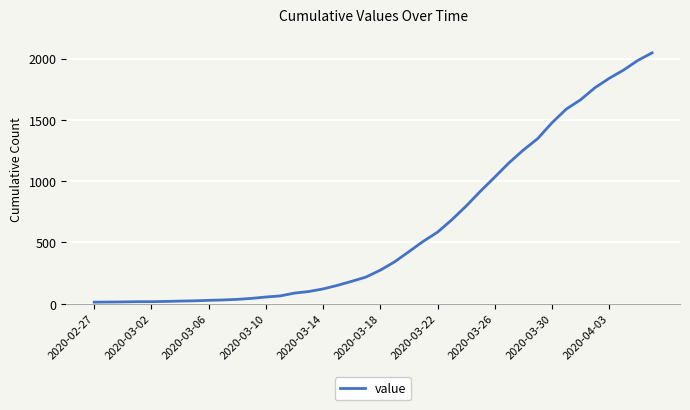

What is the average value?

621